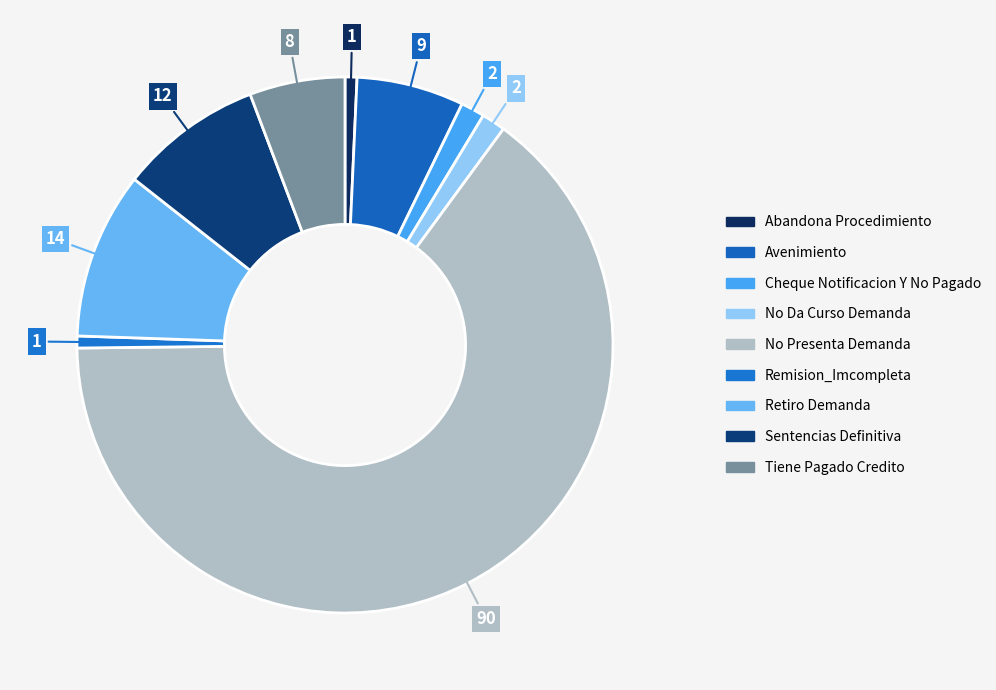

Which has a higher value, Remision_Imcompleta or Retiro Demanda?

Retiro Demanda